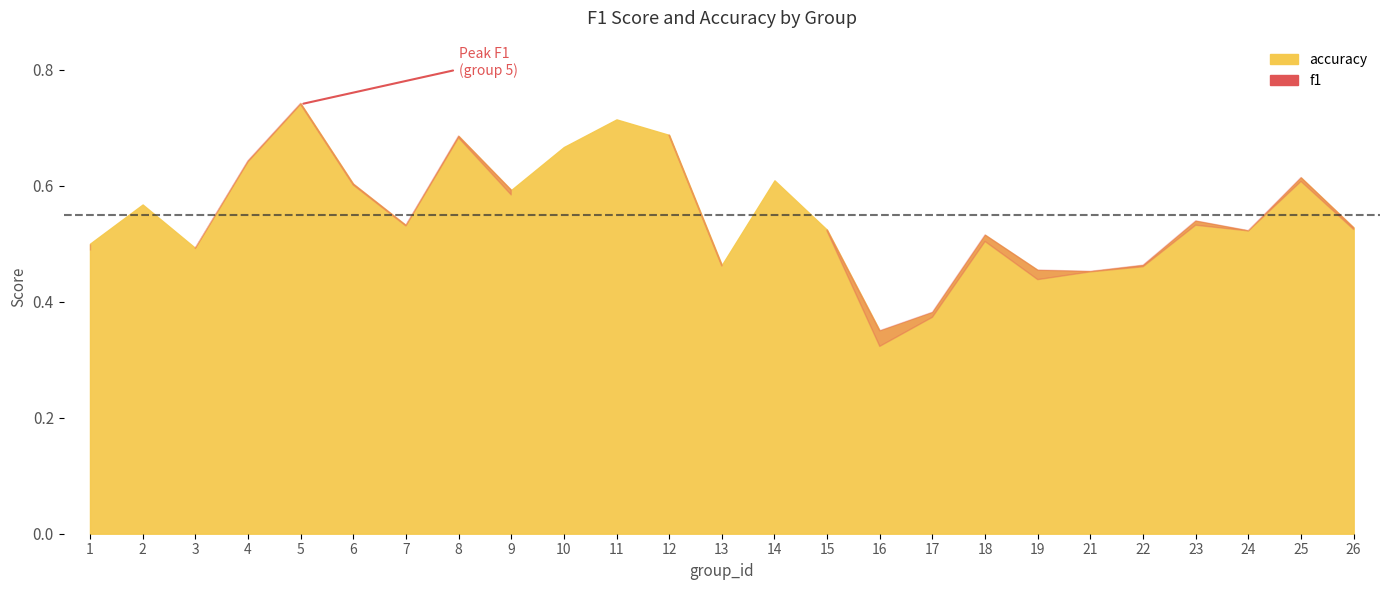

At which category does the chart reach its peak across all series?

5